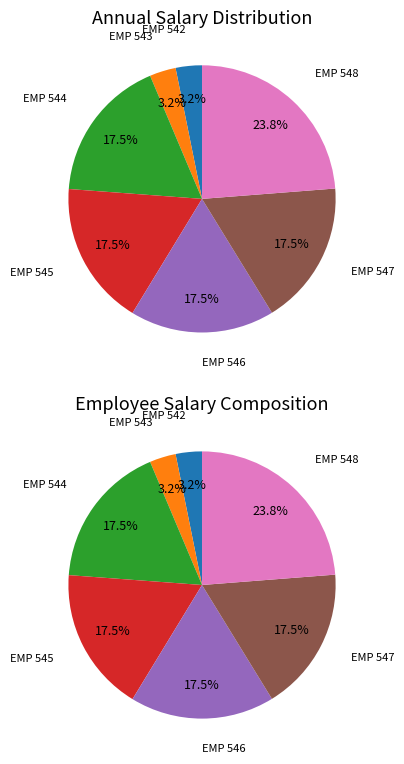

What is the change in value from EMP 543 to EMP 548?

+54622.1